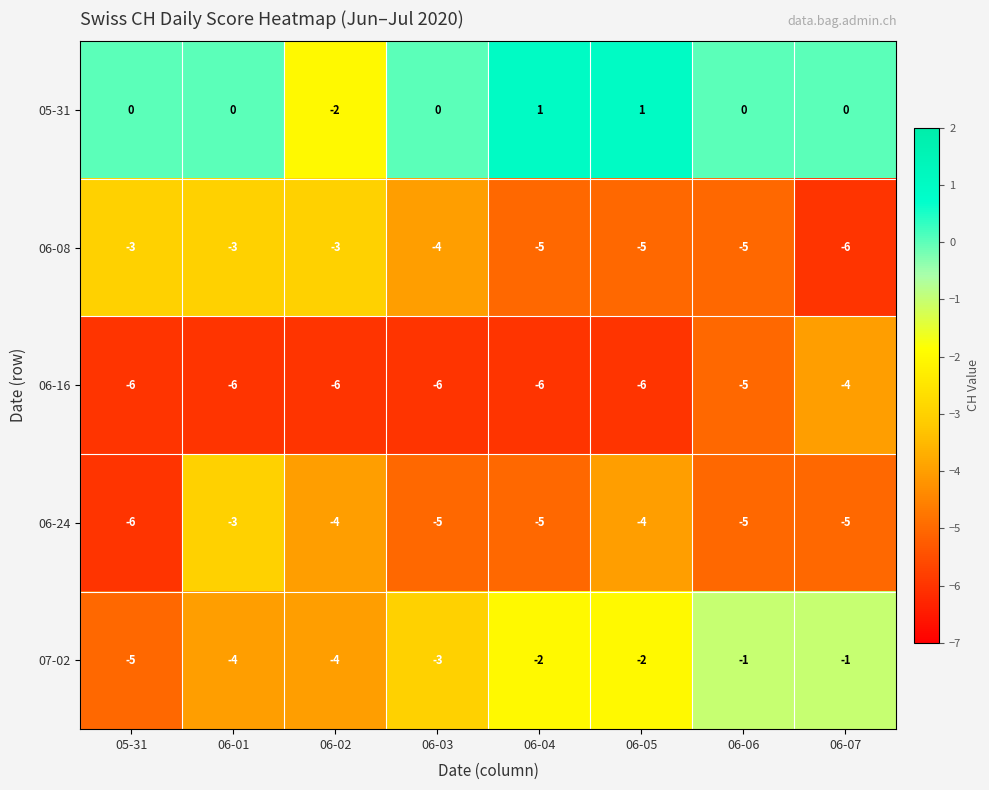

The value of 05-31 at 06-03 is 0. True or false?

True